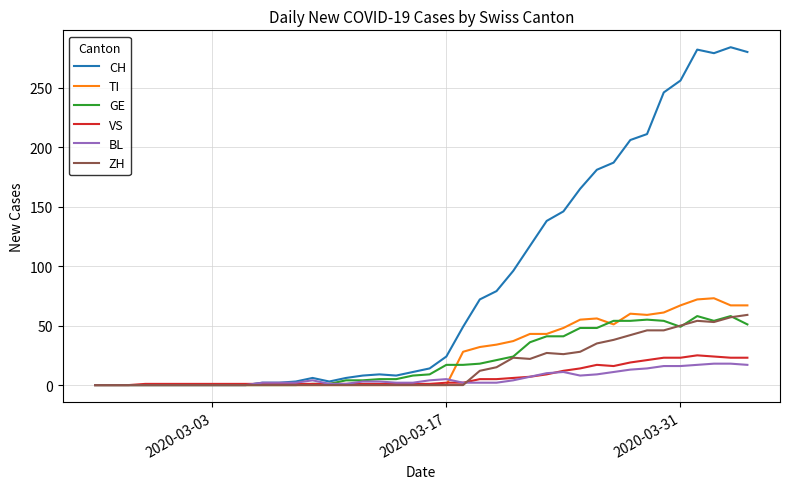

Which series has the largest total across all categories?

CH